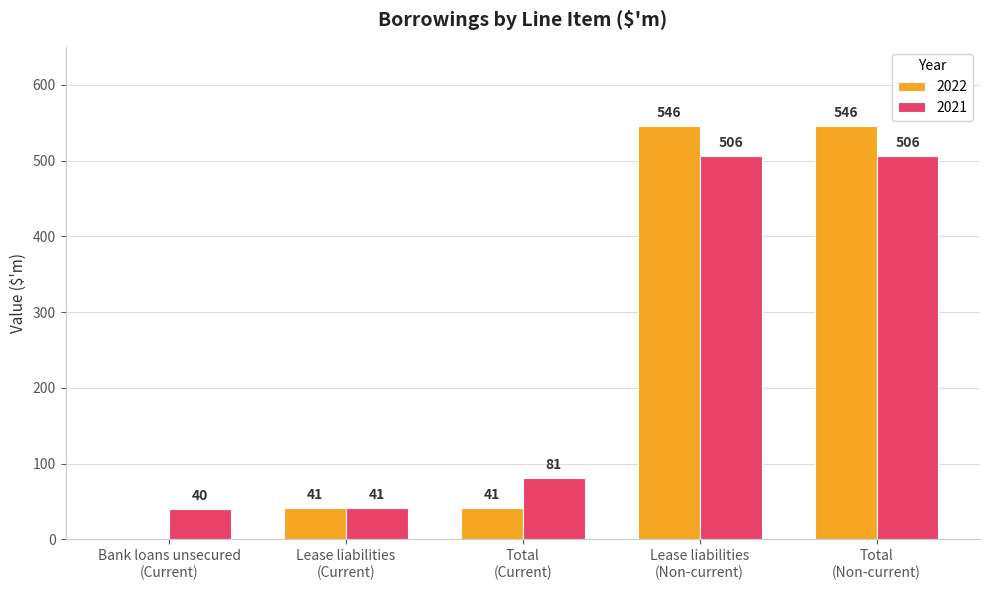

The value of 2021 at Total
(Current) is 81. True or false?

True